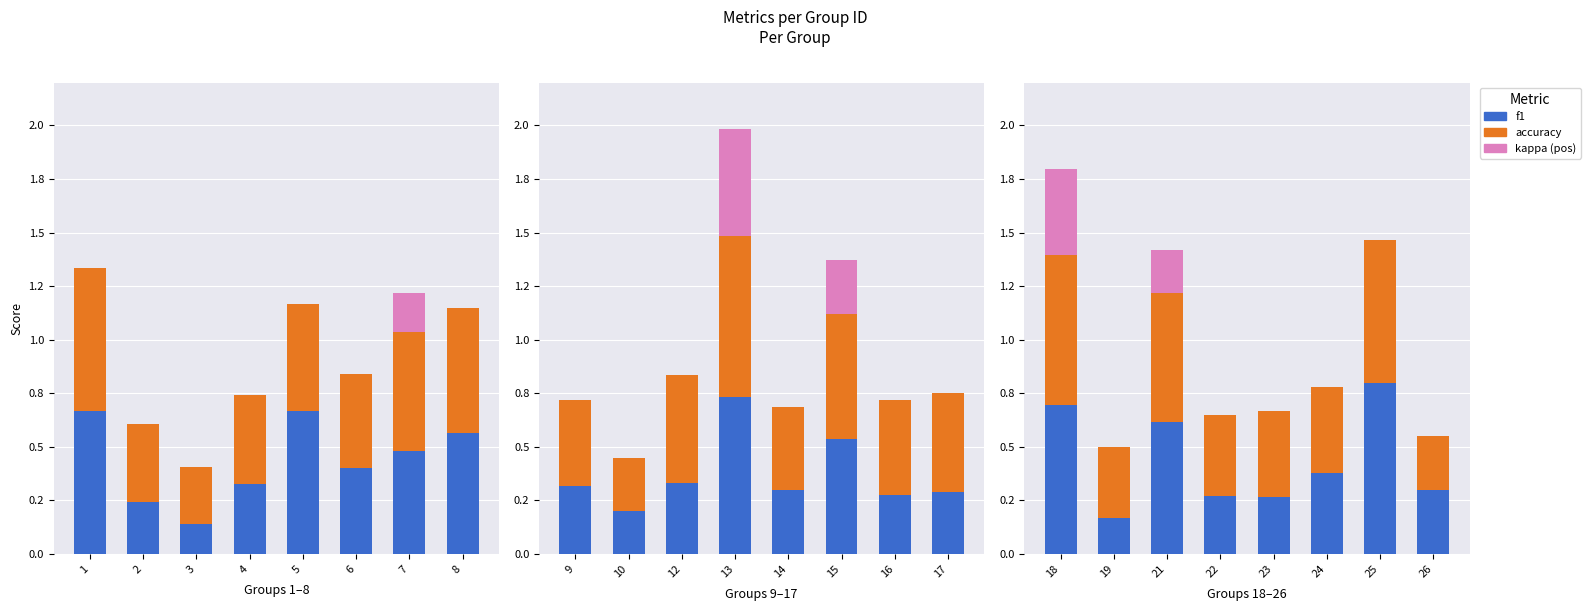

Which has a higher value, 24 or 19?

24